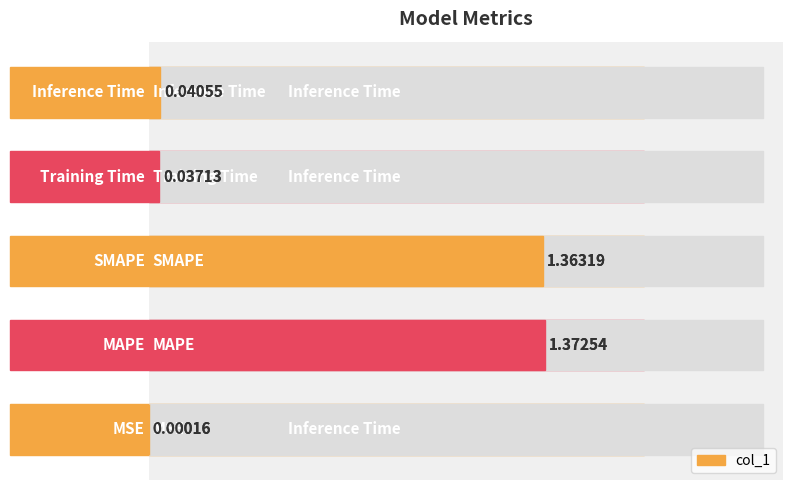

What is the sum of all values?

2.8